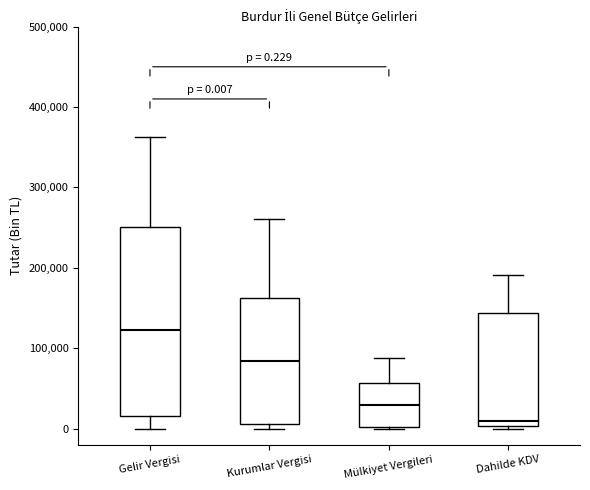

Comparing the boxes themselves (not the whiskers), which one is the tallest?

Gelir Vergisi